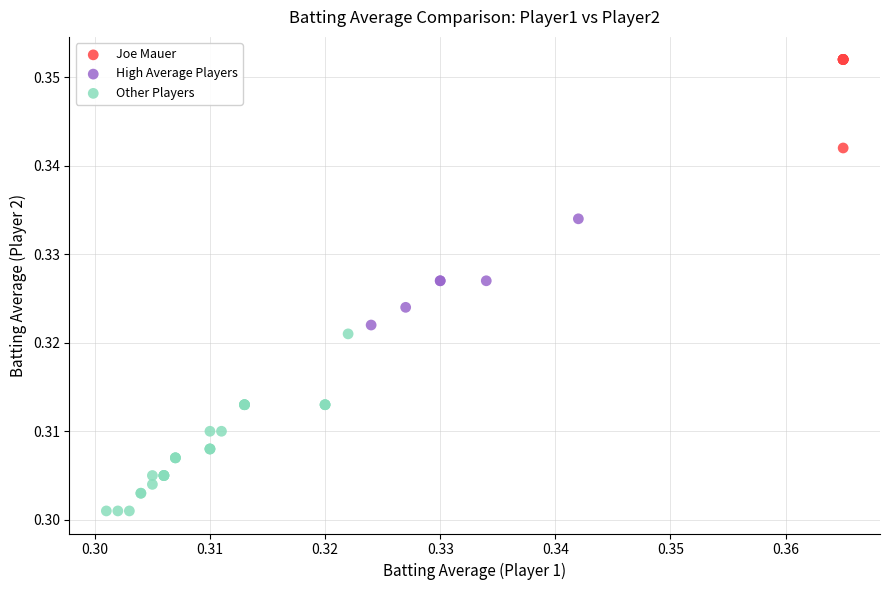

Which series contains the lowest Y value?

Other Players